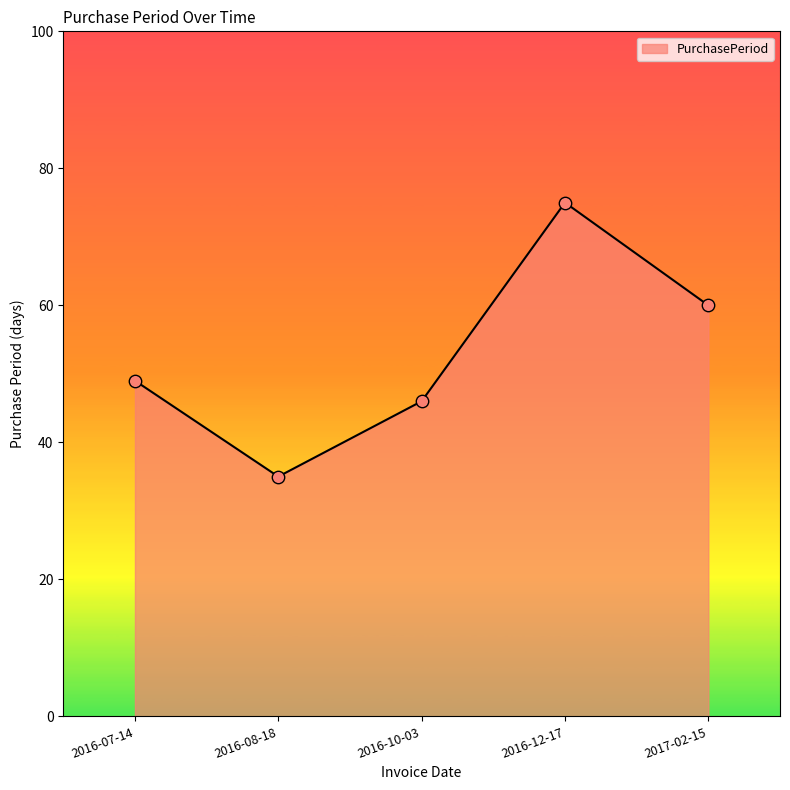

What is the change in value from 2016-07-14 to 2016-08-18?

-14